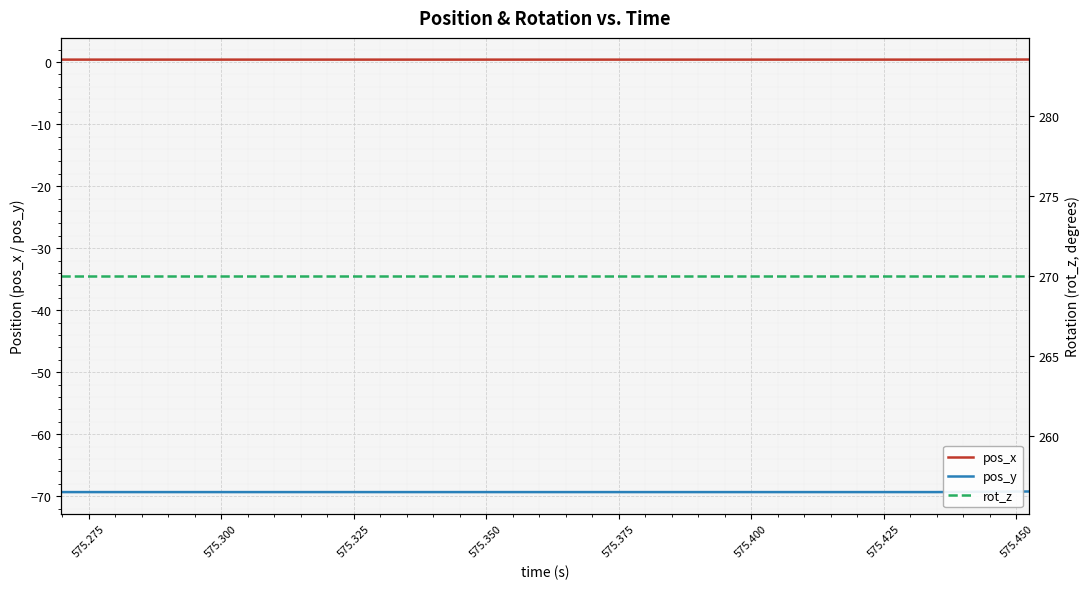

True or false: pos_x and pos_y intersect in this chart.

False